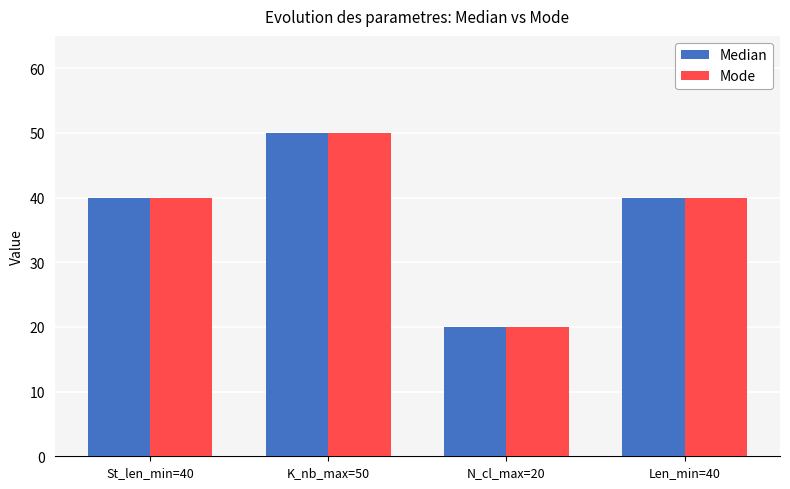

How many Median values are between 40 and 50?

3